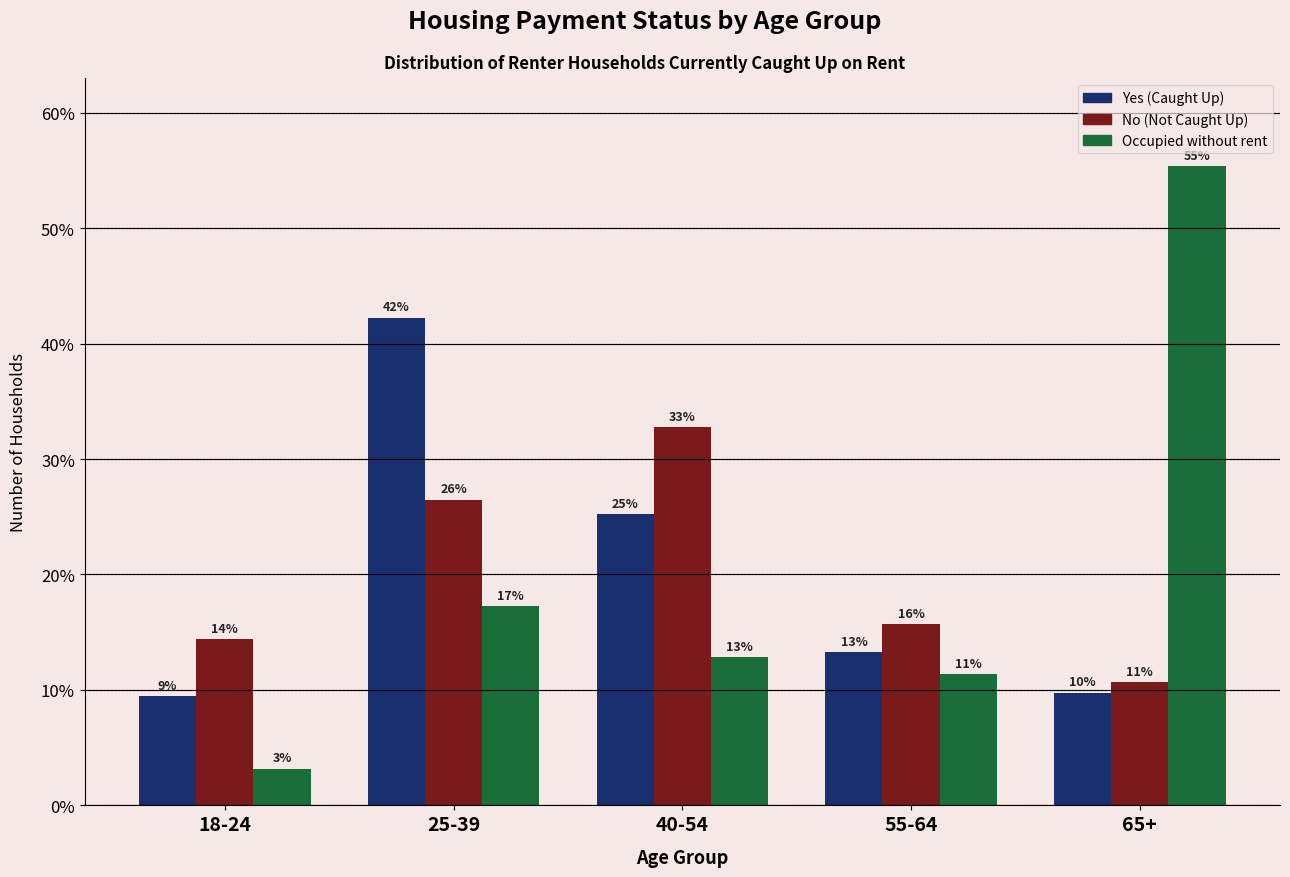

Are the bars grouped side by side (vs. stacked)?

Yes